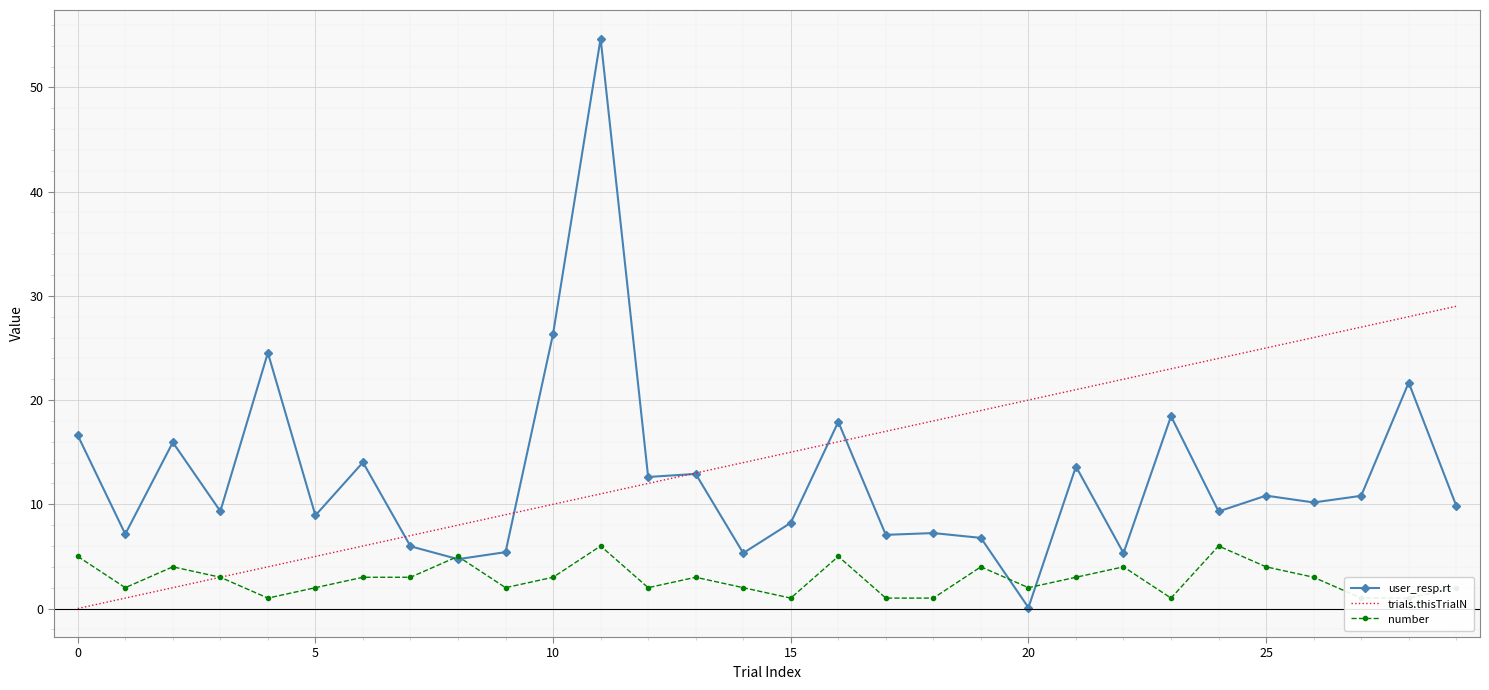

True or false: number has a value of 3.3 at 16.

False